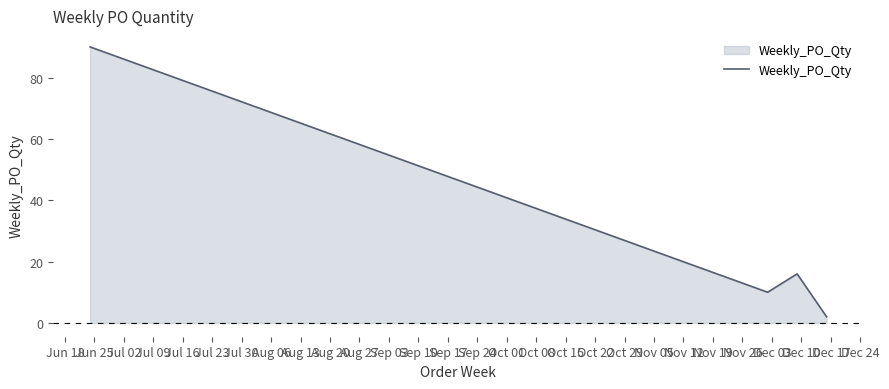

How many lines are shown in the chart?

1